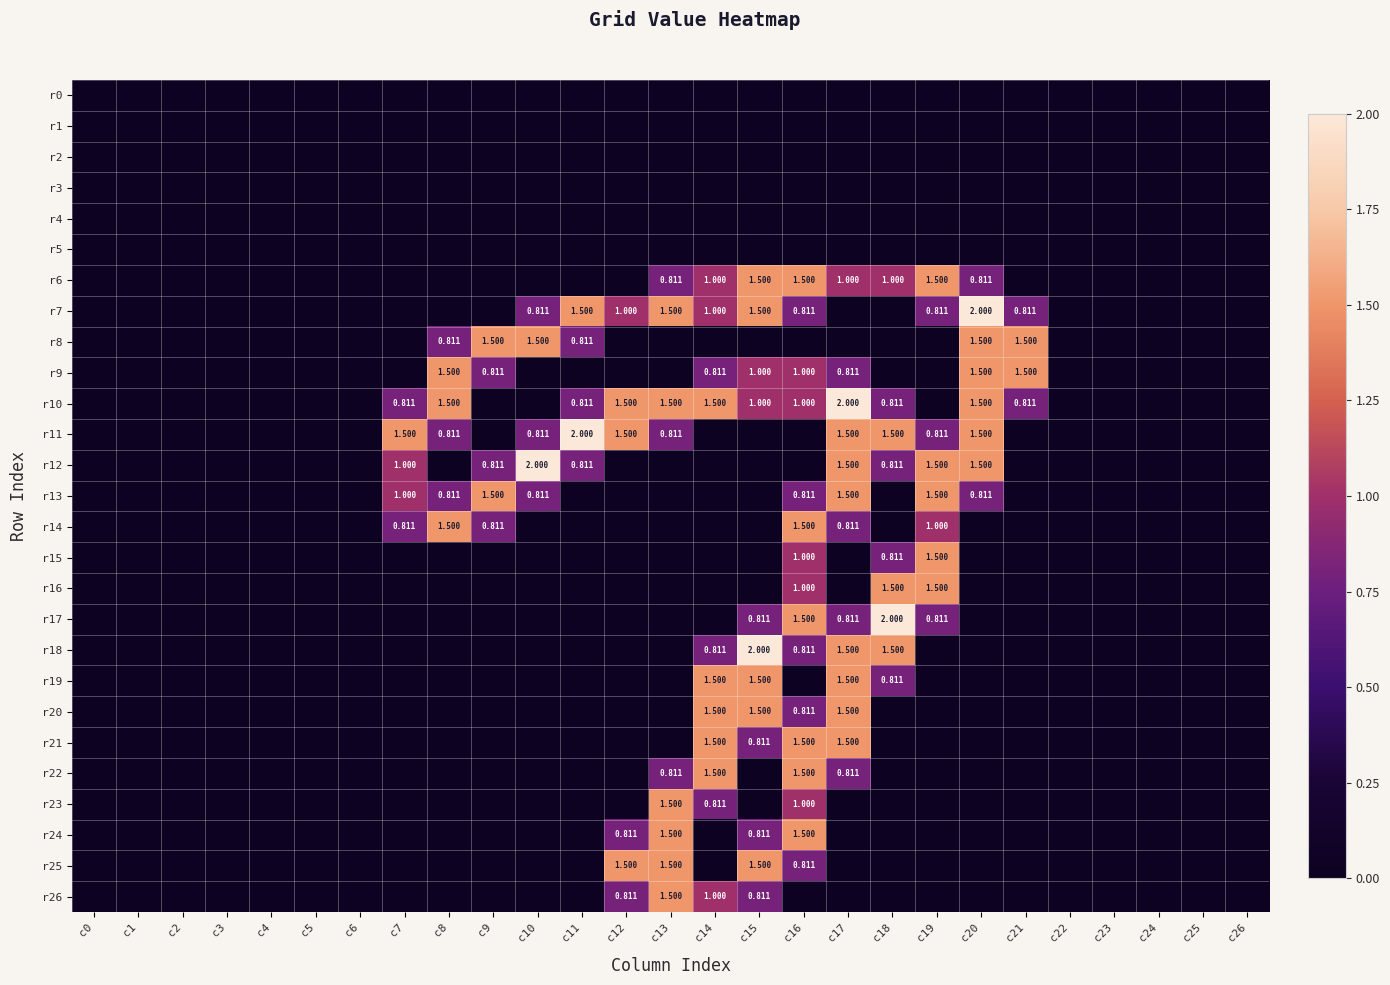

At which label is r23 closest to 0?

c0